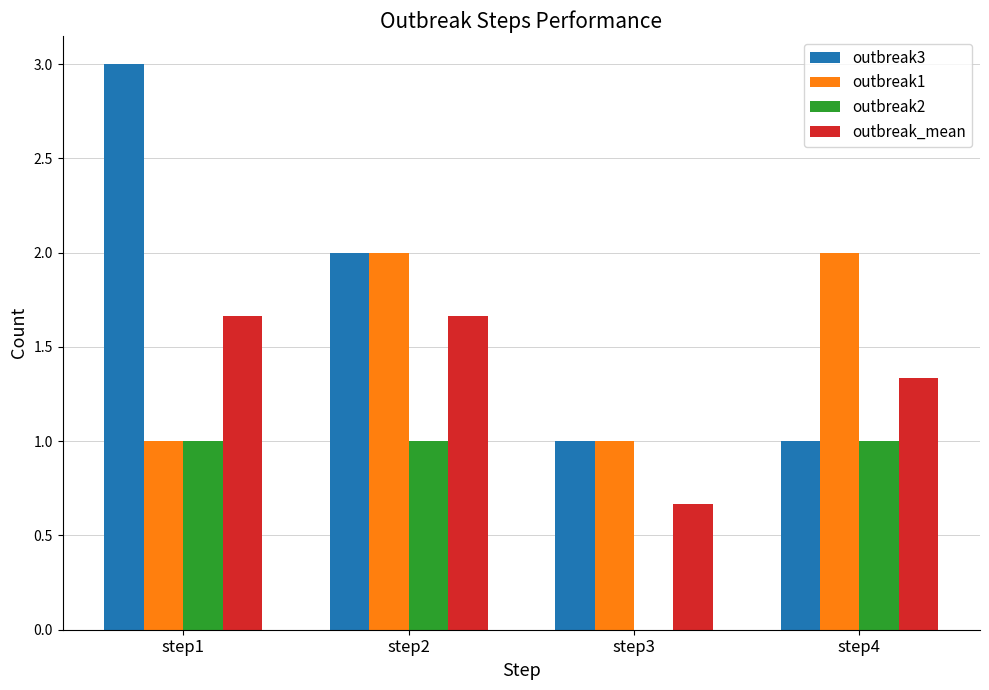

How many groups of bars are there?

4